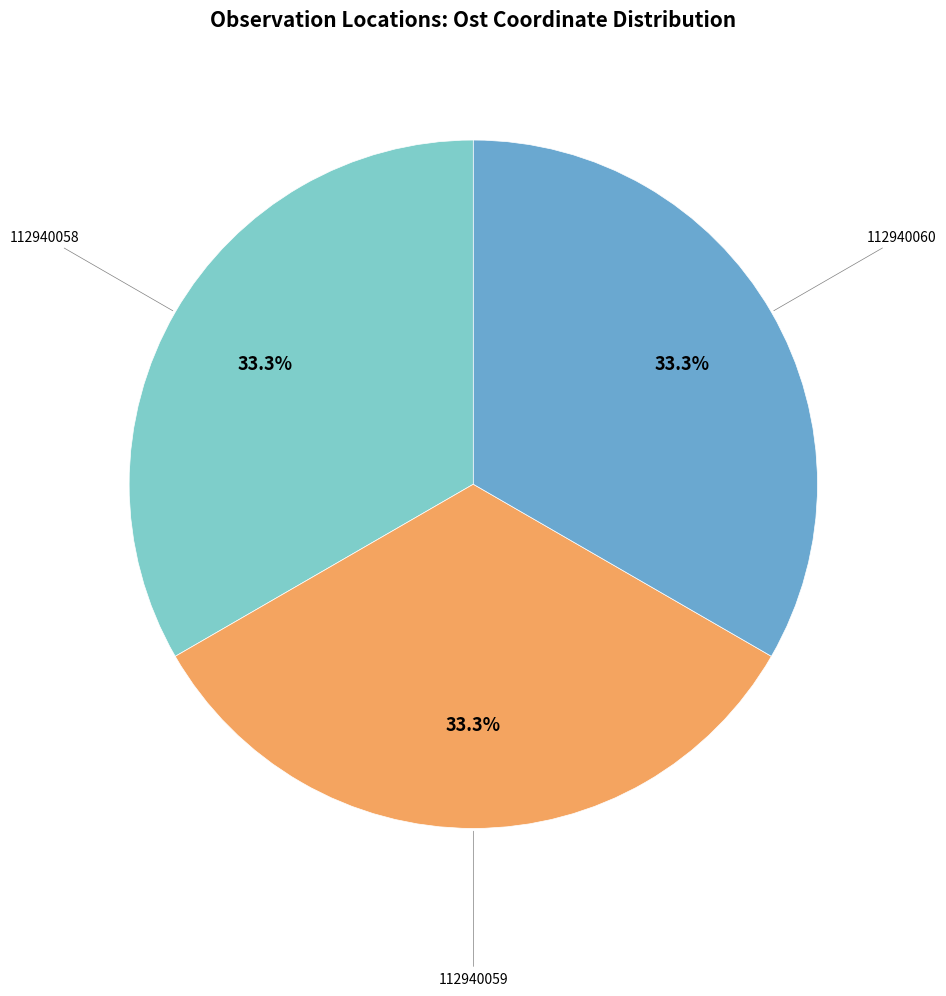

Does any single category account for the majority?

No